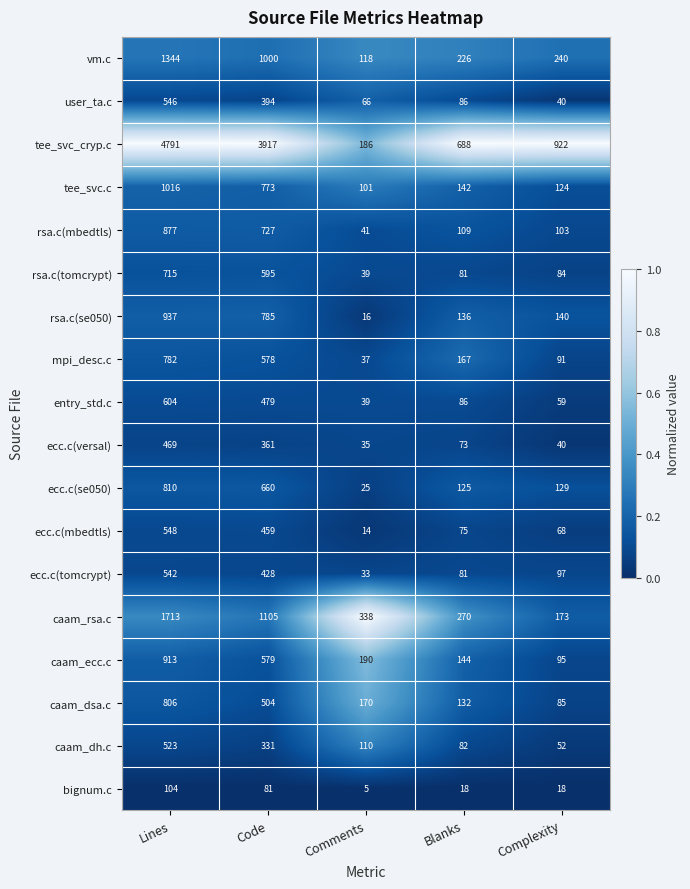

At which label does caam_rsa.c reach its minimum?

Complexity